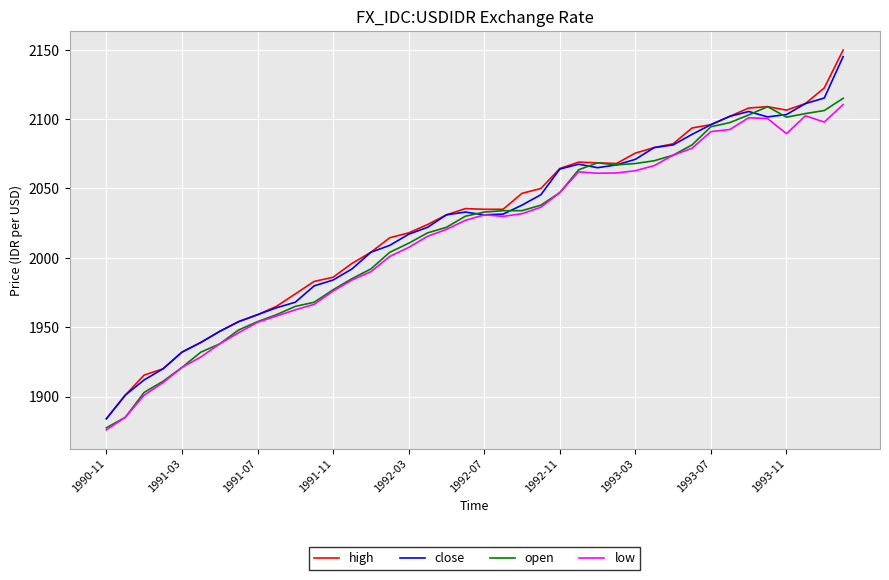

What is the lowest value of the high series?

1884.0